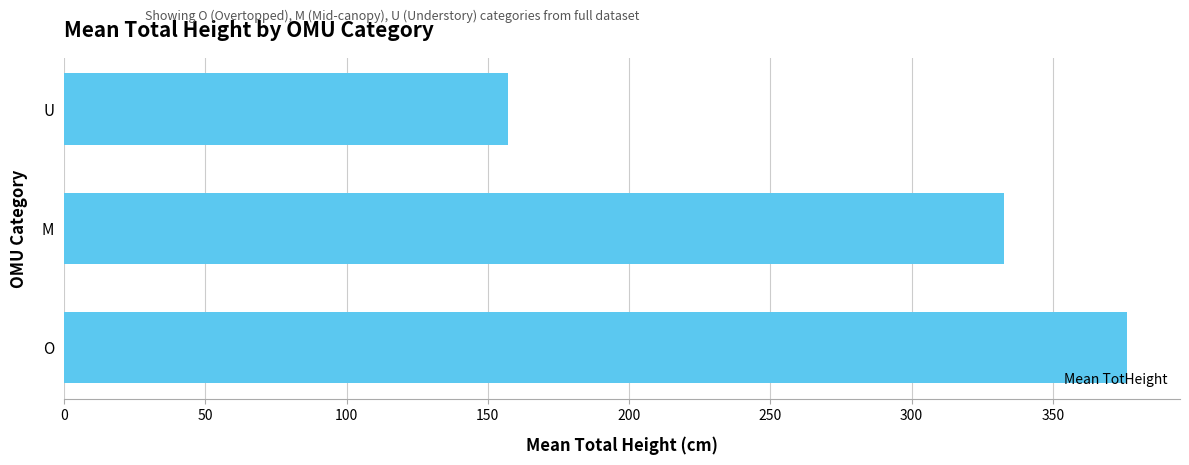

What is the change in value from O to M?

-43.3